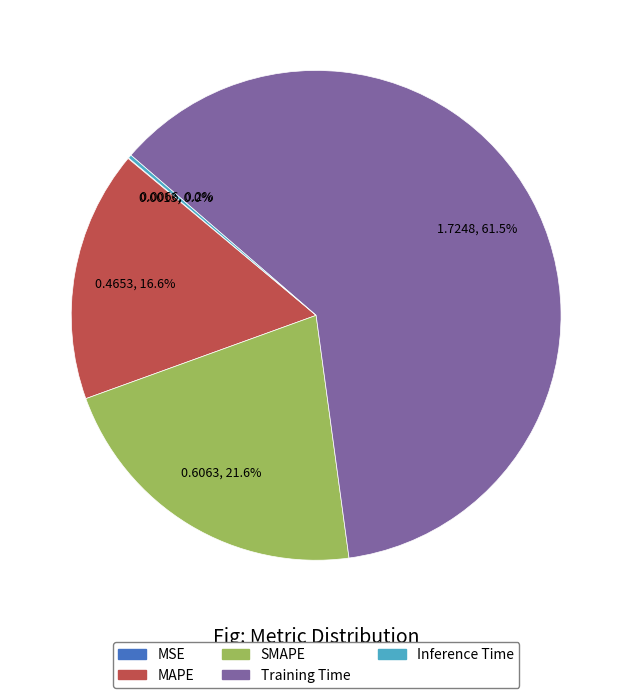

What percentage do MAPE and SMAPE together represent?

38.2%